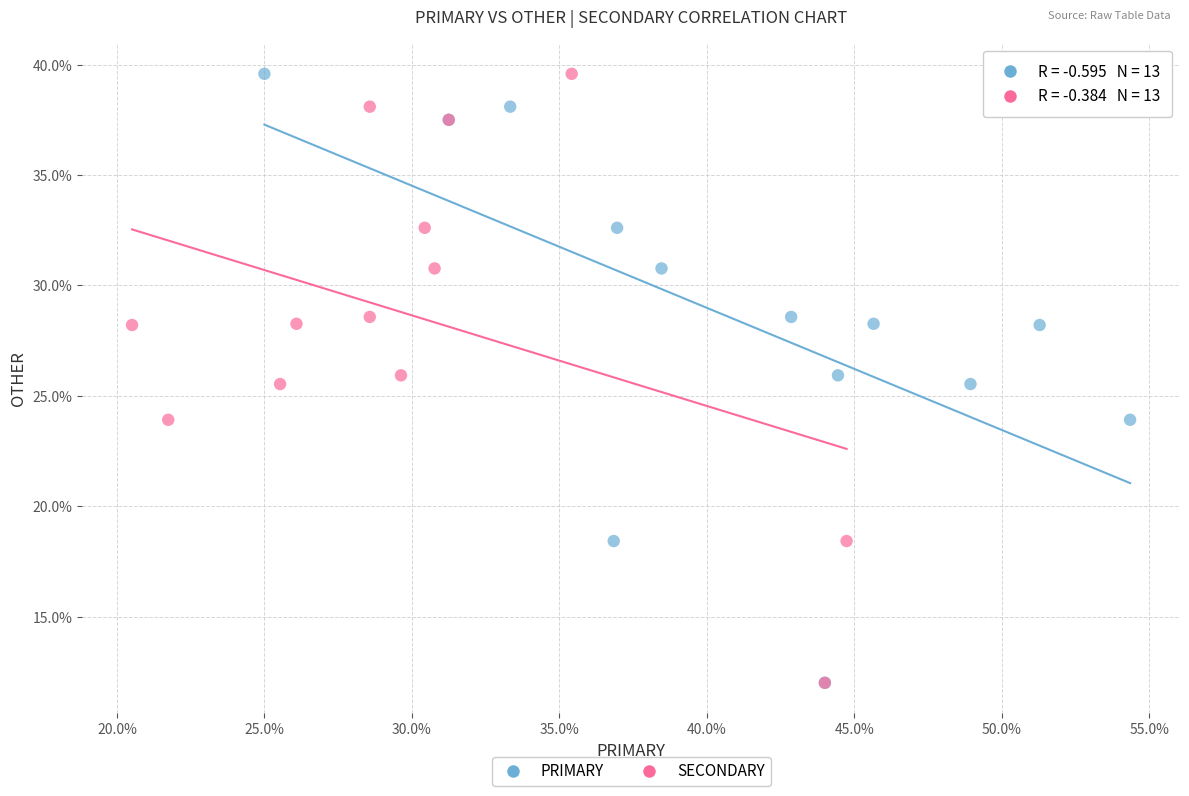

What are all the series names shown in the legend?

PRIMARY, SECONDARY